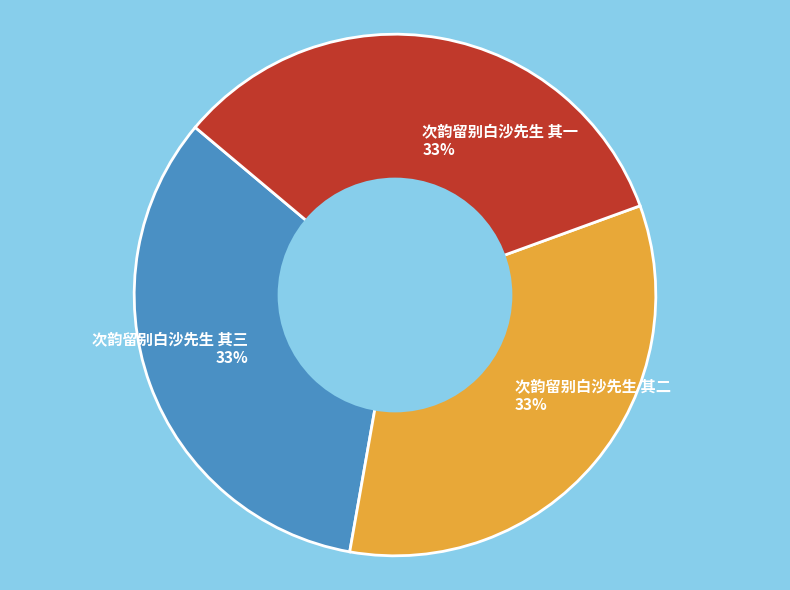

How many segments does this pie chart have?

3